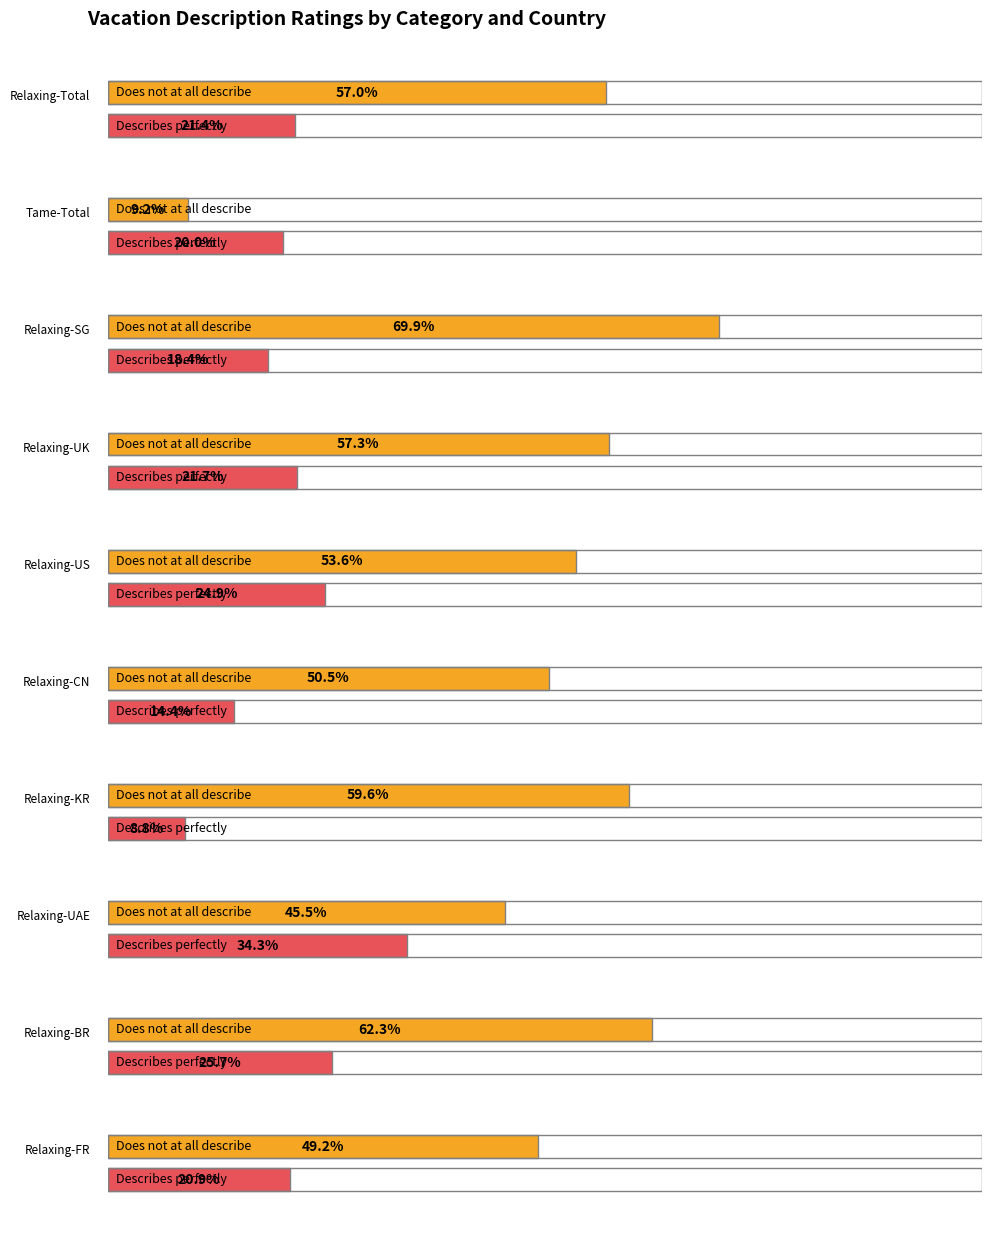

What is the value of the Describes my vacation perfectly bar at the 5th from the left?

0.2